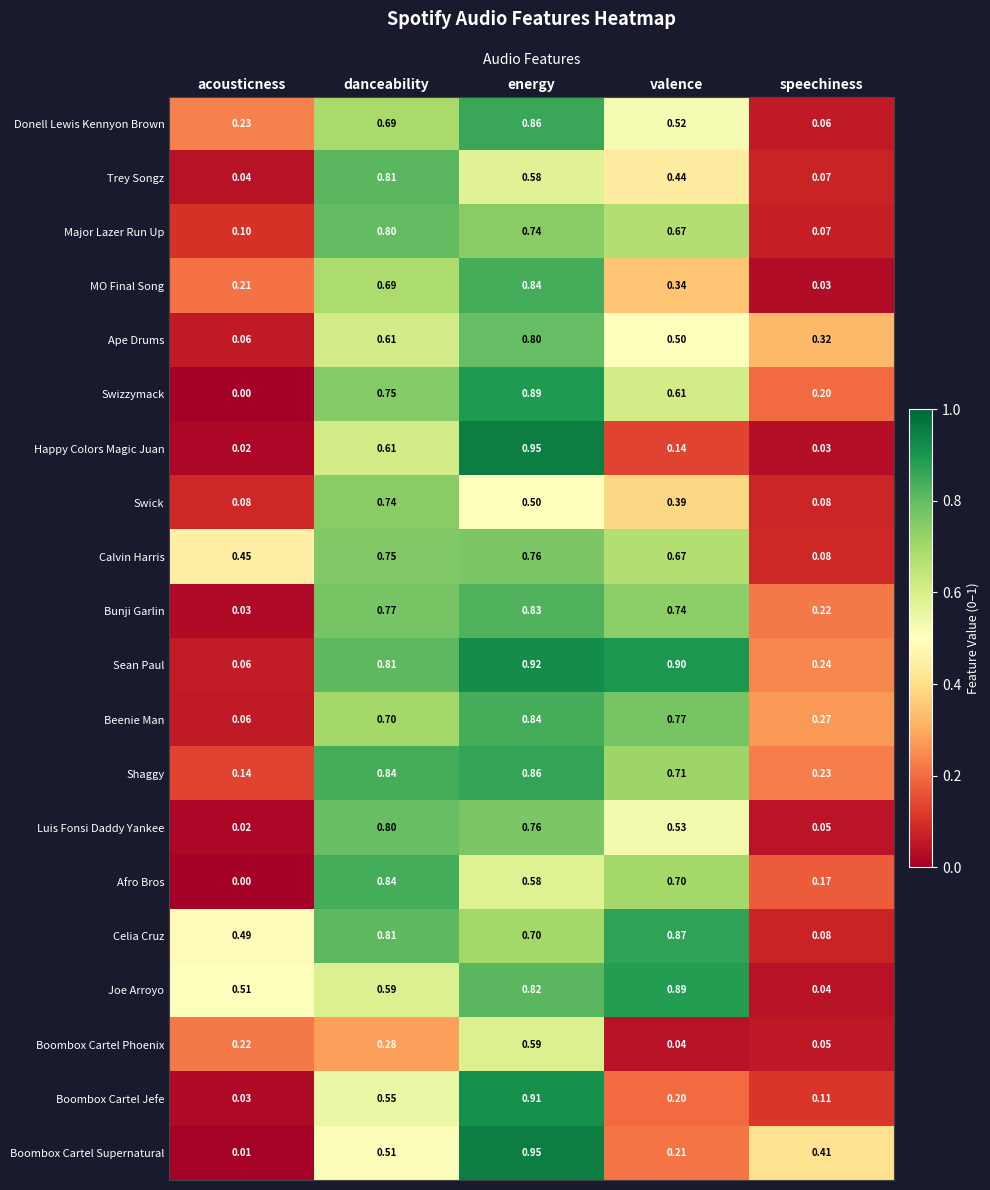

Which series has the widest spread of values?

Boombox Cartel Supernatural